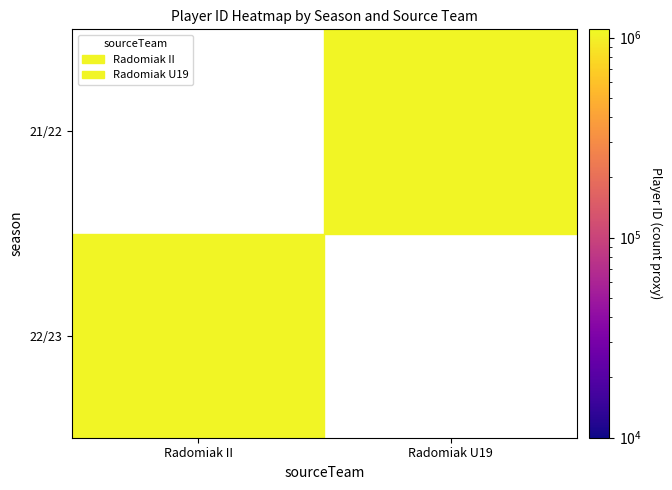

The value of Radomiak U19 at 21/22 is 1512817. True or false?

False